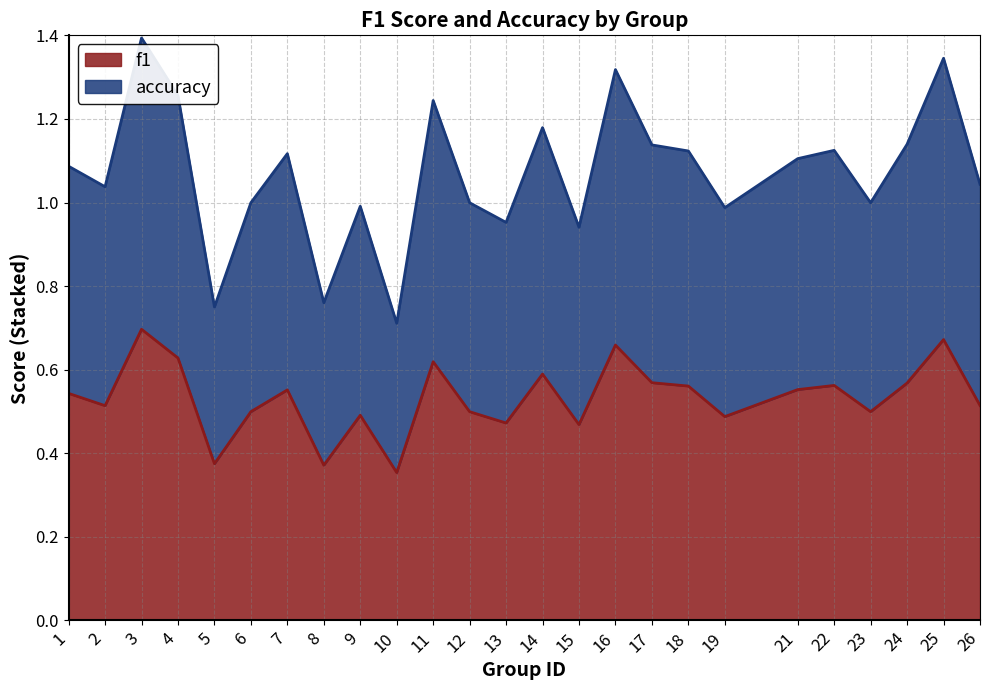

True or false: accuracy and f1 cross at least once.

False